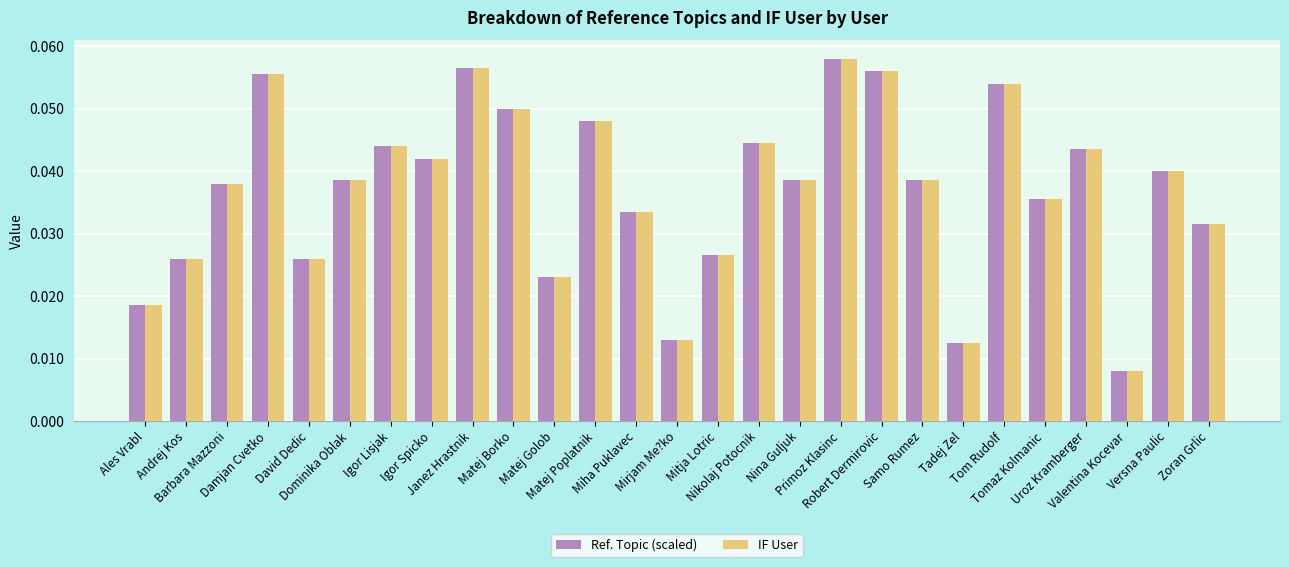

Count the Ref. Topic (scaled) values in the range 0 to 1.

27